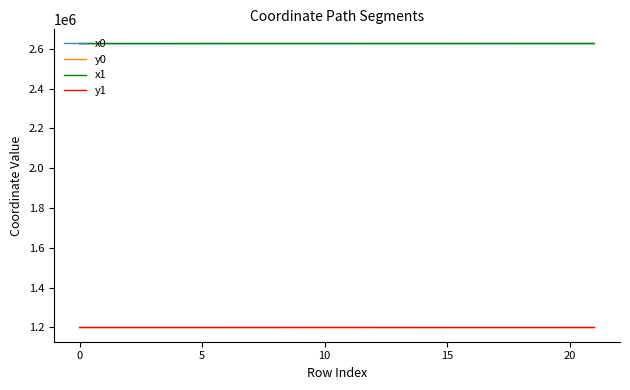

True or false: x1 and y1 cross at least once.

False